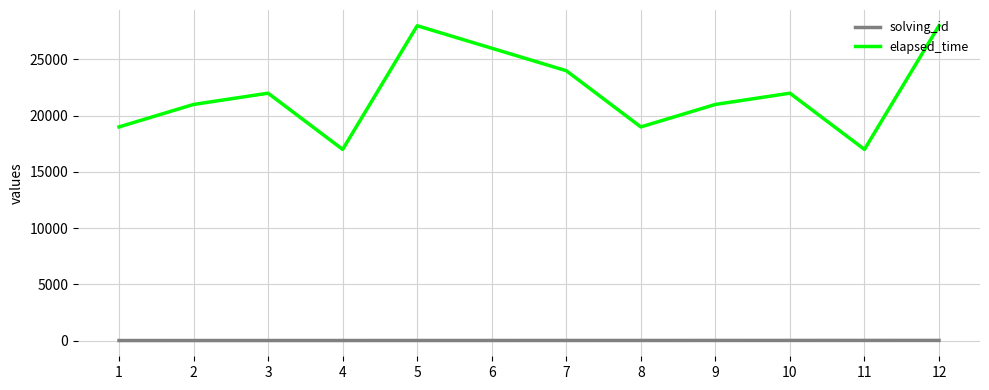

The elapsed_time series shows 17000 at 4. True or false?

True